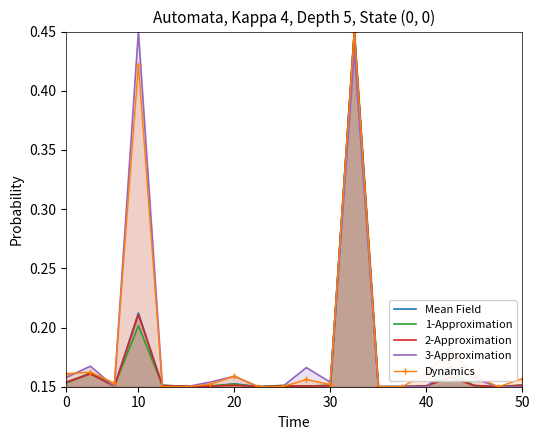

Which series has the largest total across all categories?

Dynamics